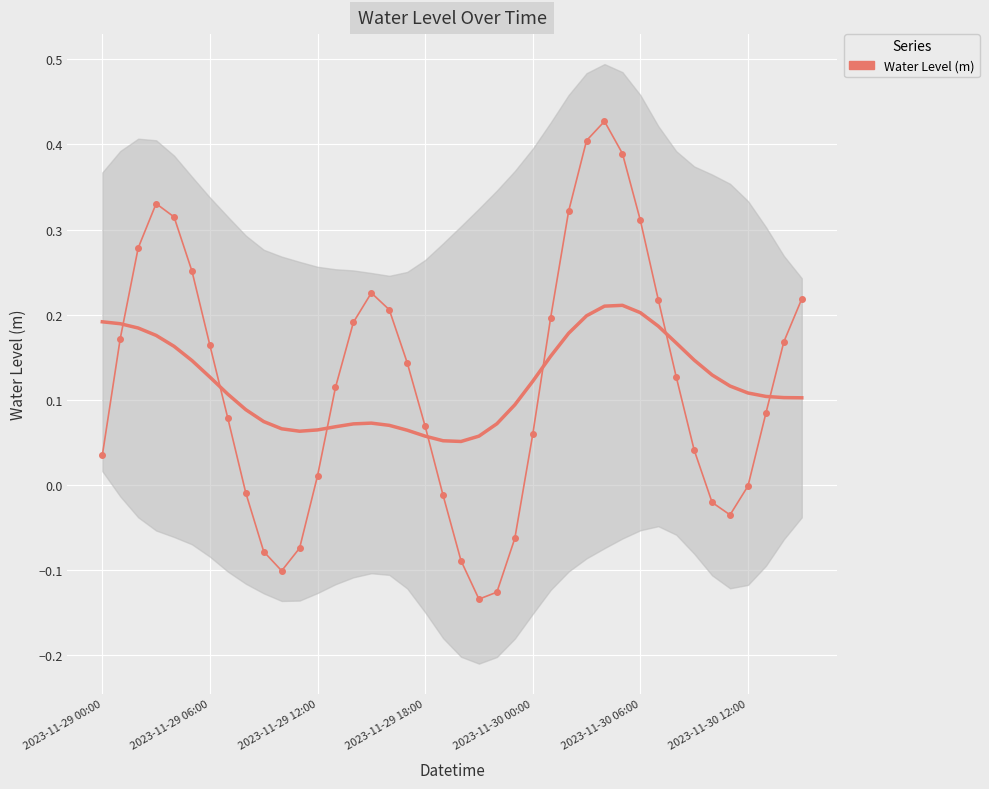

Is it true that the value at 2023-11-29 06:00 is 0.2?

True